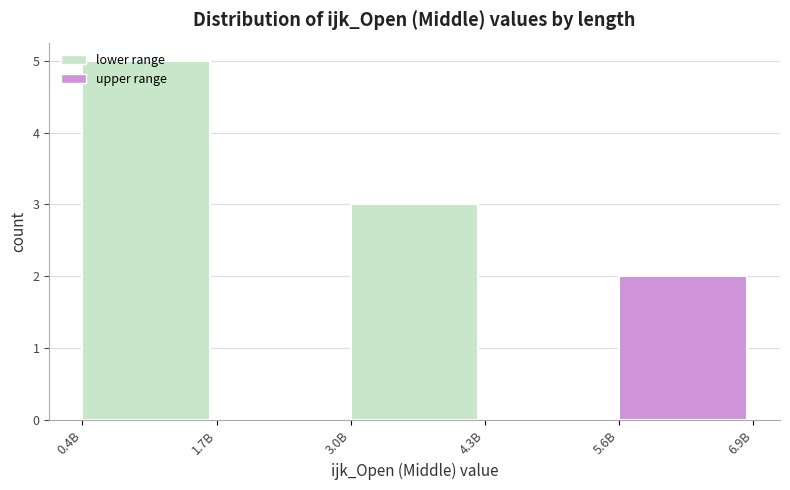

Is it true that the value at 5.6B is 1?

False